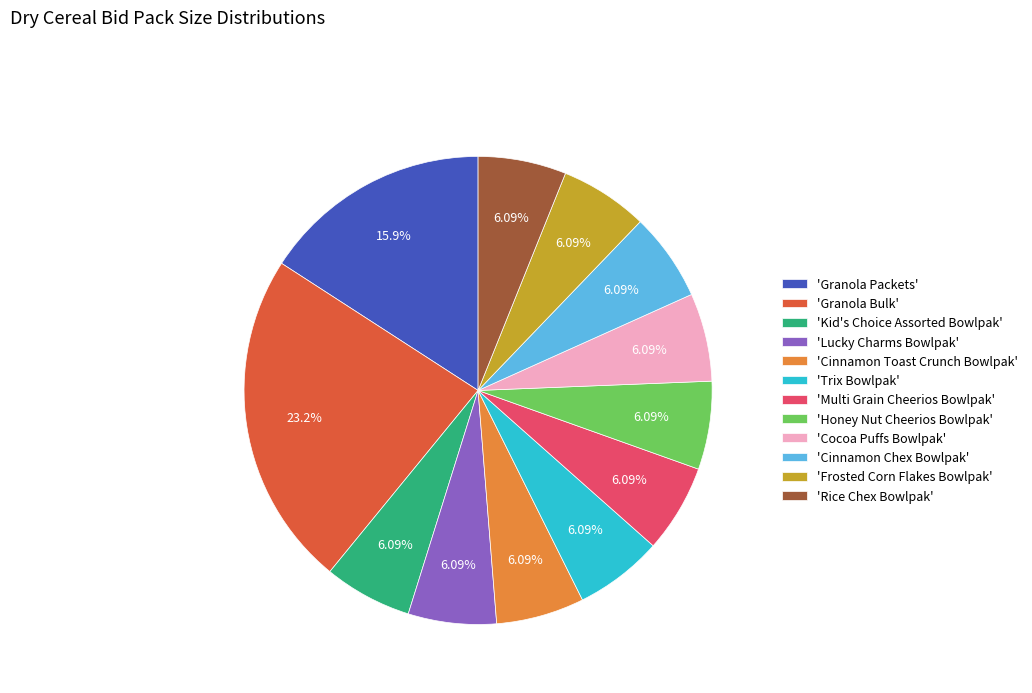

Which category has the biggest portion of the pie?

'Granola Bulk'